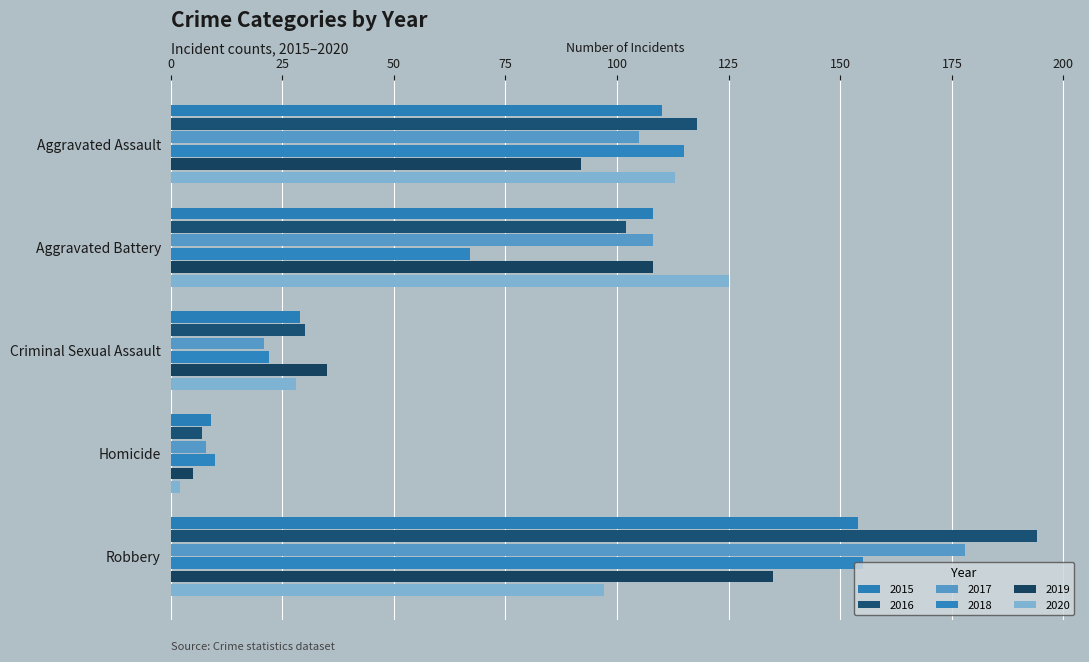

Which series has the largest total across all categories?

2016